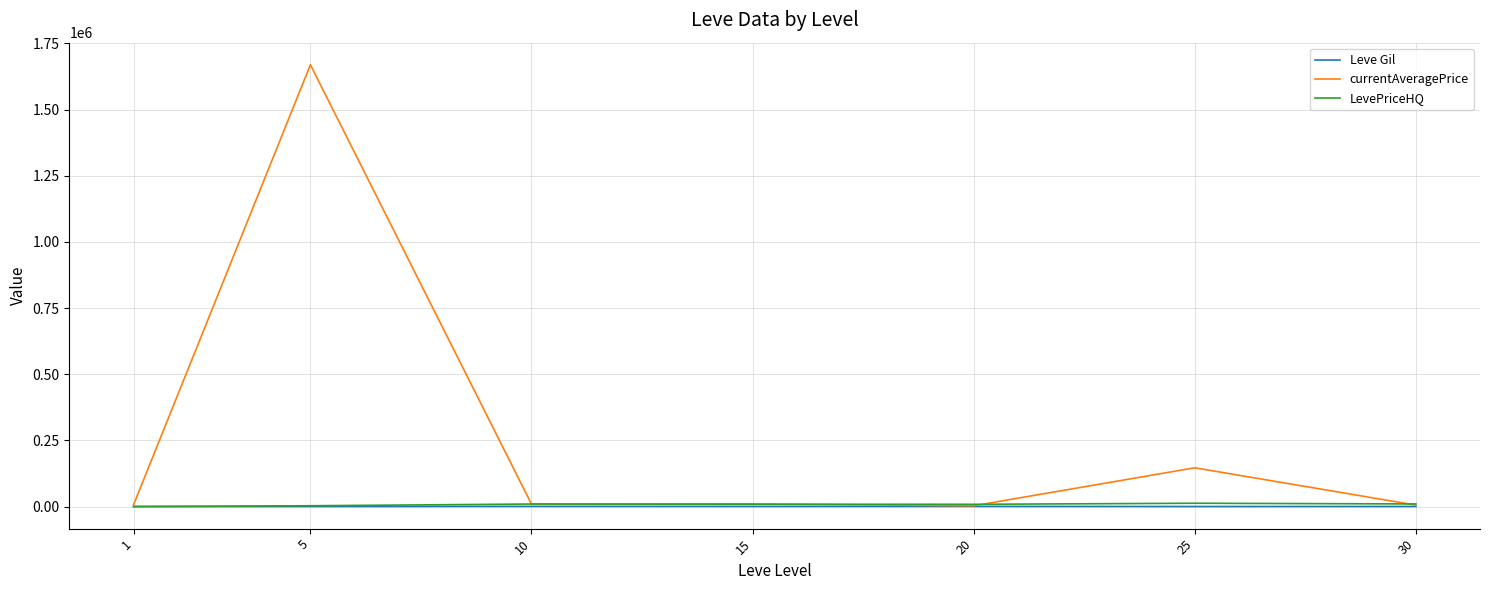

What is the difference between the Leve Gil values at 30 and 1?

217.5